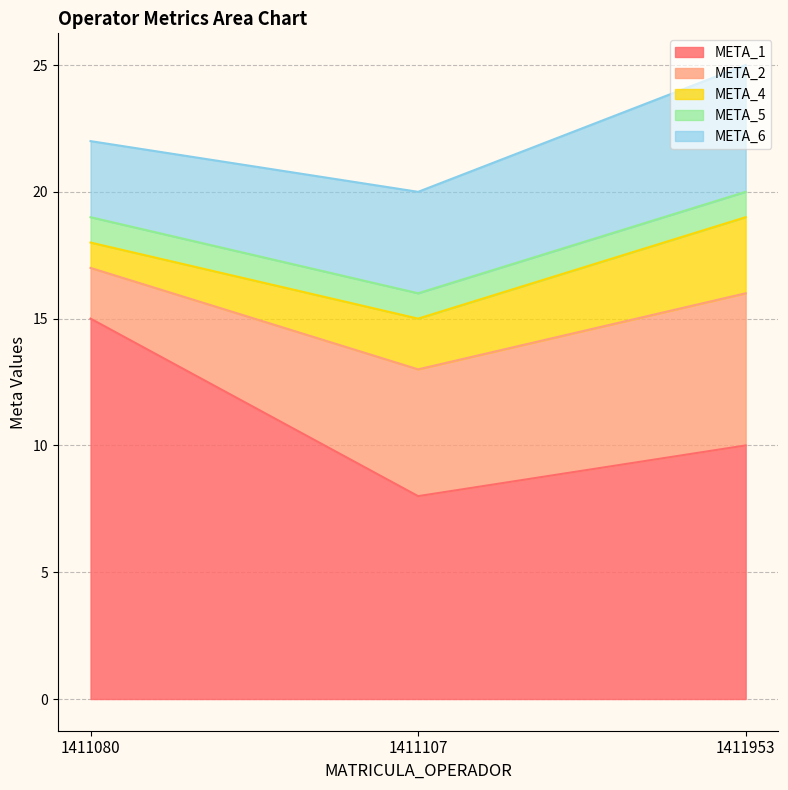

Between 1411953 and 1411080, which is larger?

1411080